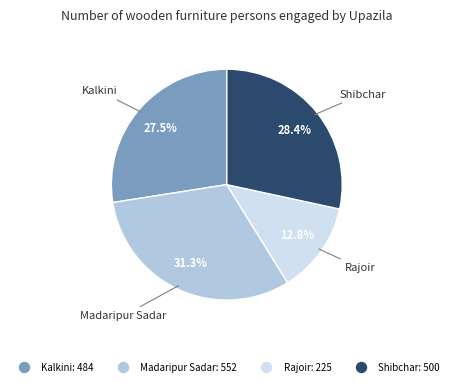

Is the sum of Kalkini and Rajoir greater than half?

No